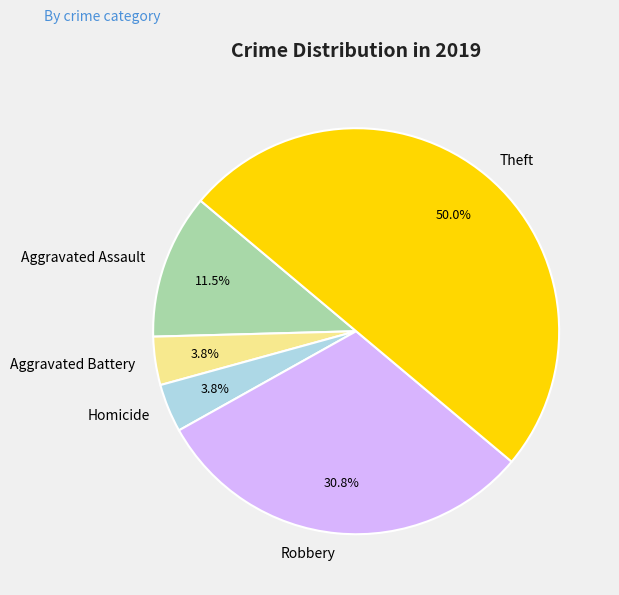

How many segments does this pie chart have?

5